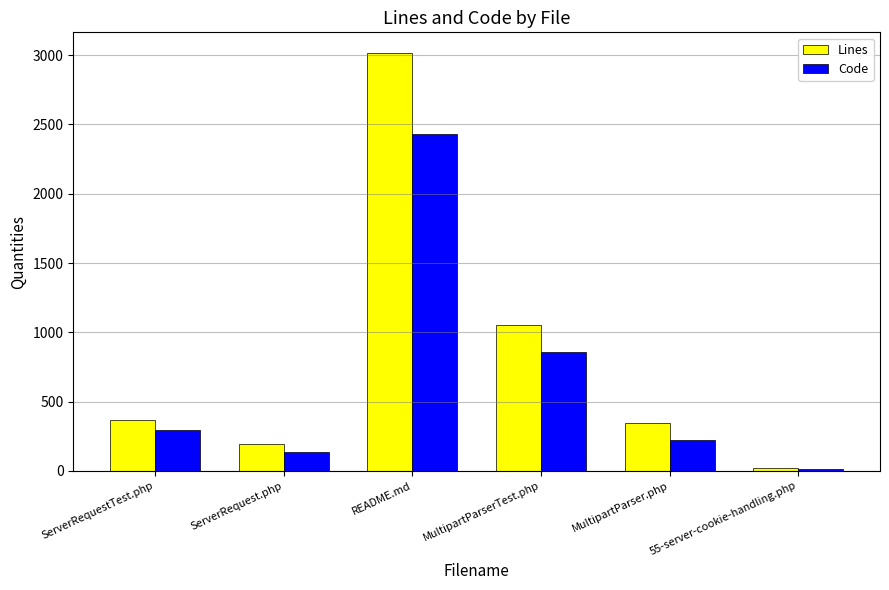

Between MultipartParserTest.php and 55-server-cookie-handling.php, which series saw the biggest shift?

Lines